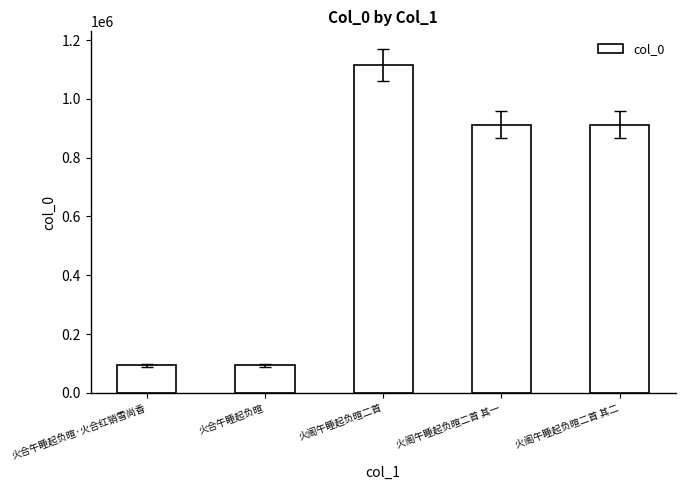

What is the difference between the maximum and minimum values?

1022798